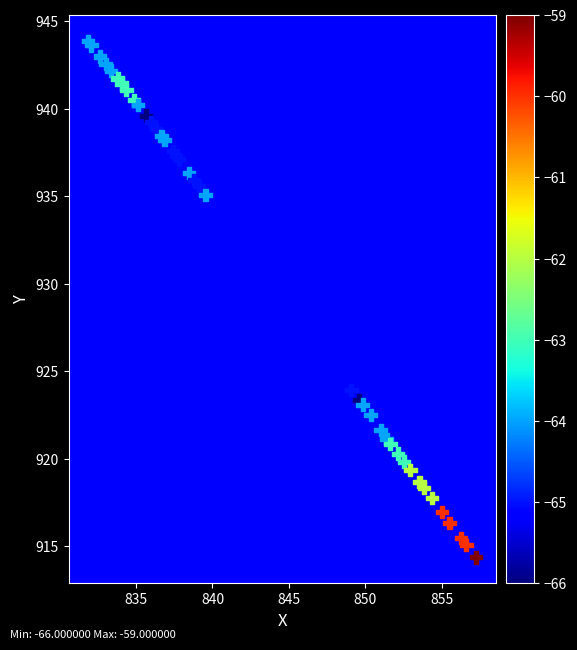

What Y value in the scatter plot is closest to 929?

923.9